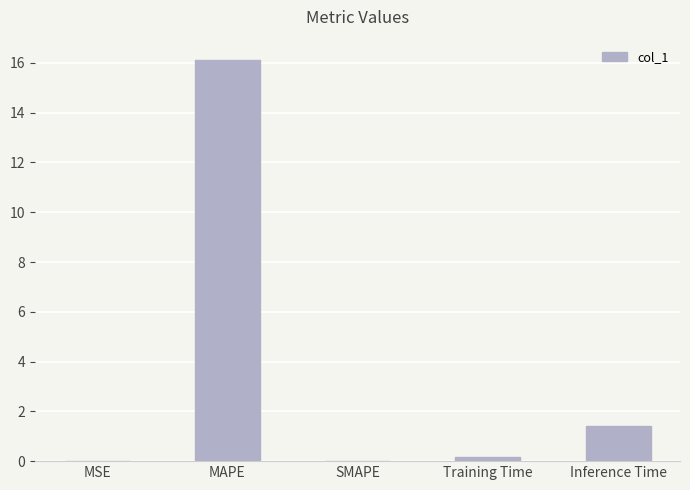

Is it true that the value at SMAPE is -9.6?

False